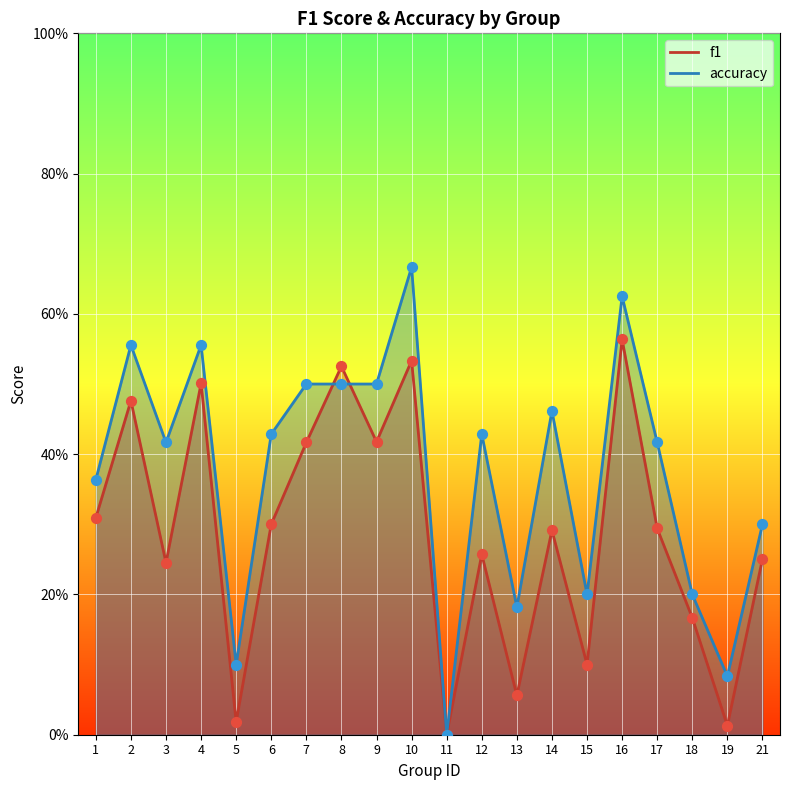

What is the total value across all series at 3?

0.7